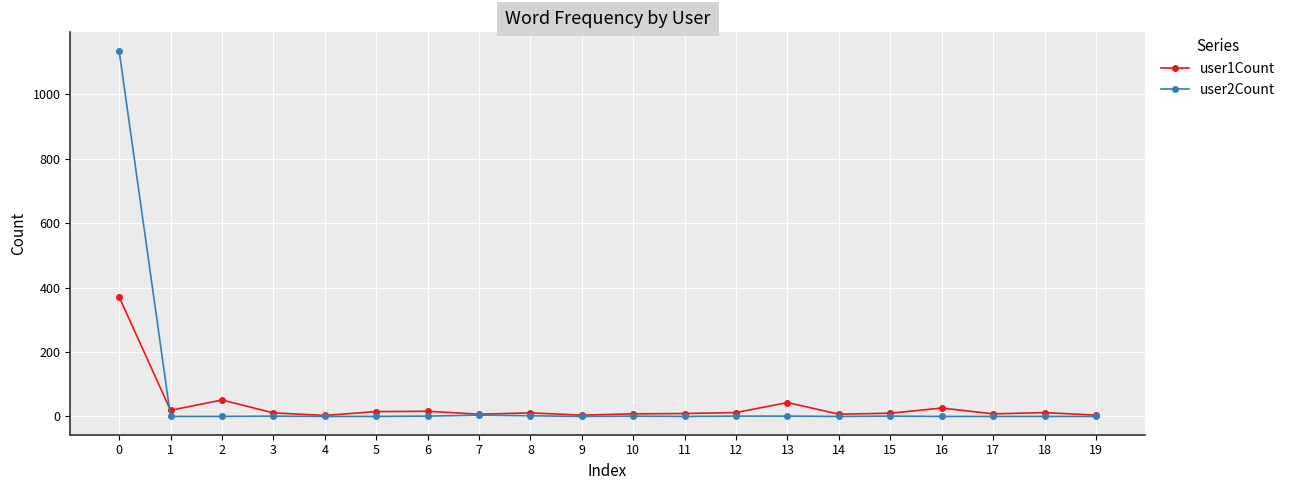

What are all the series names shown in the legend?

user1Count, user2Count